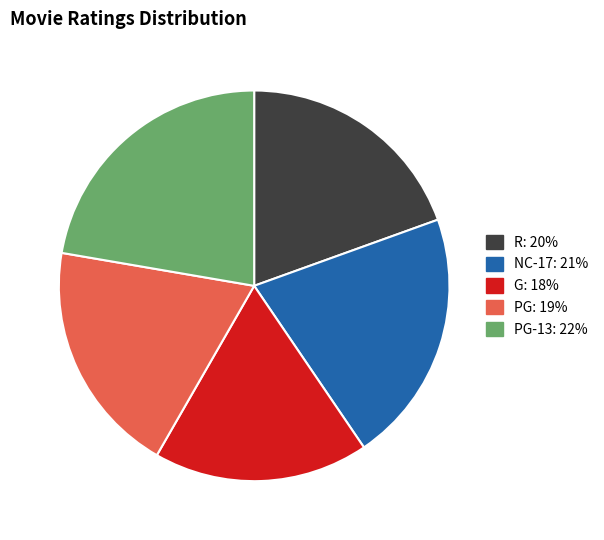

Is there a majority slice in this chart?

No